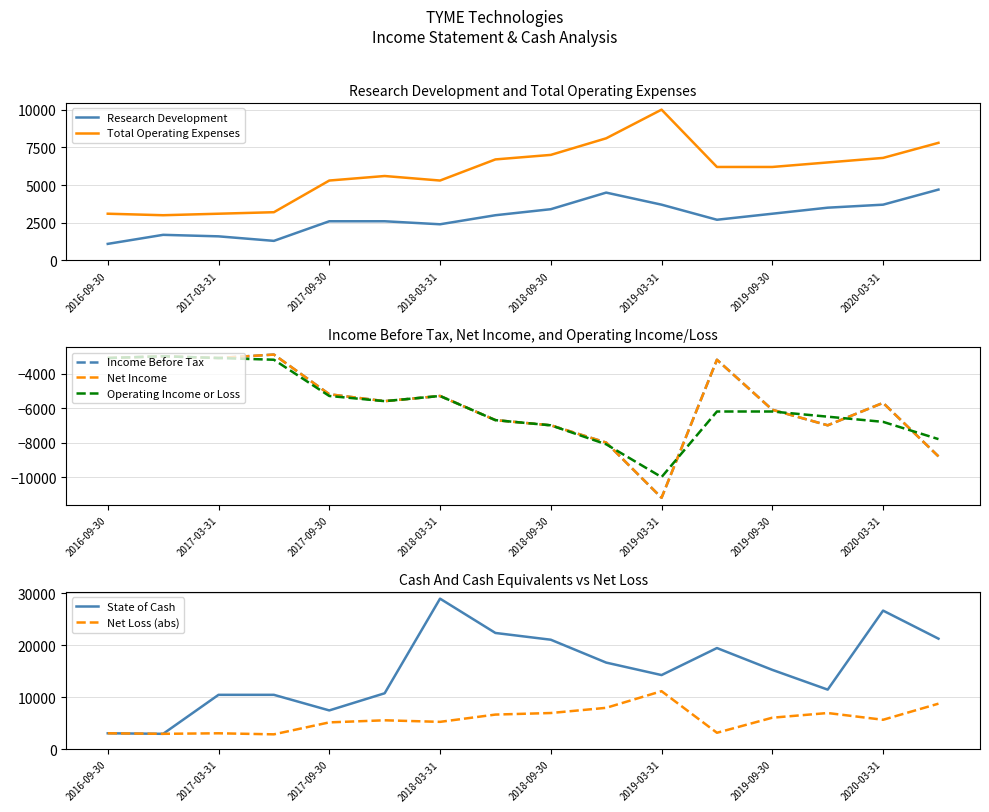

True or false: Total Operating Expenses and Research Development intersect in this chart.

False